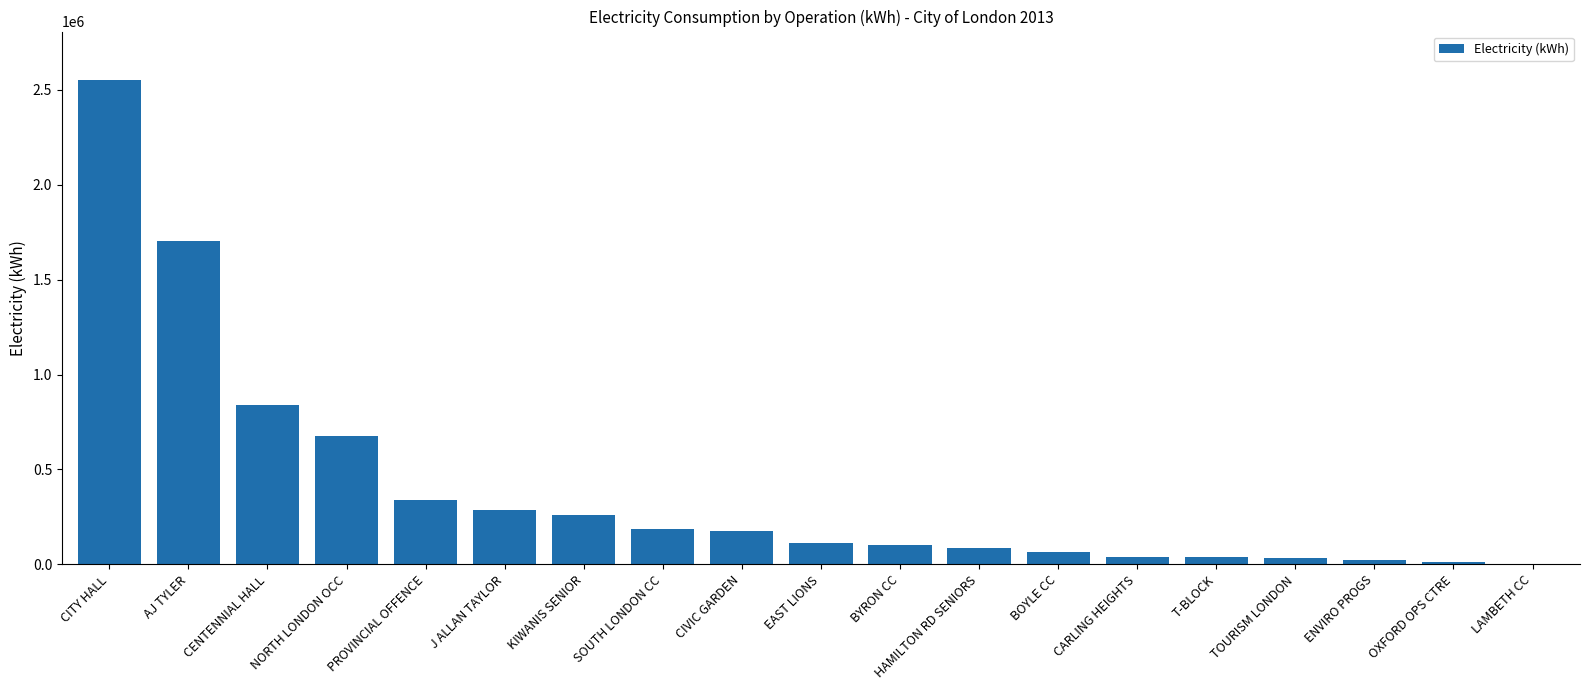

Are the bars grouped side by side (vs. stacked)?

No